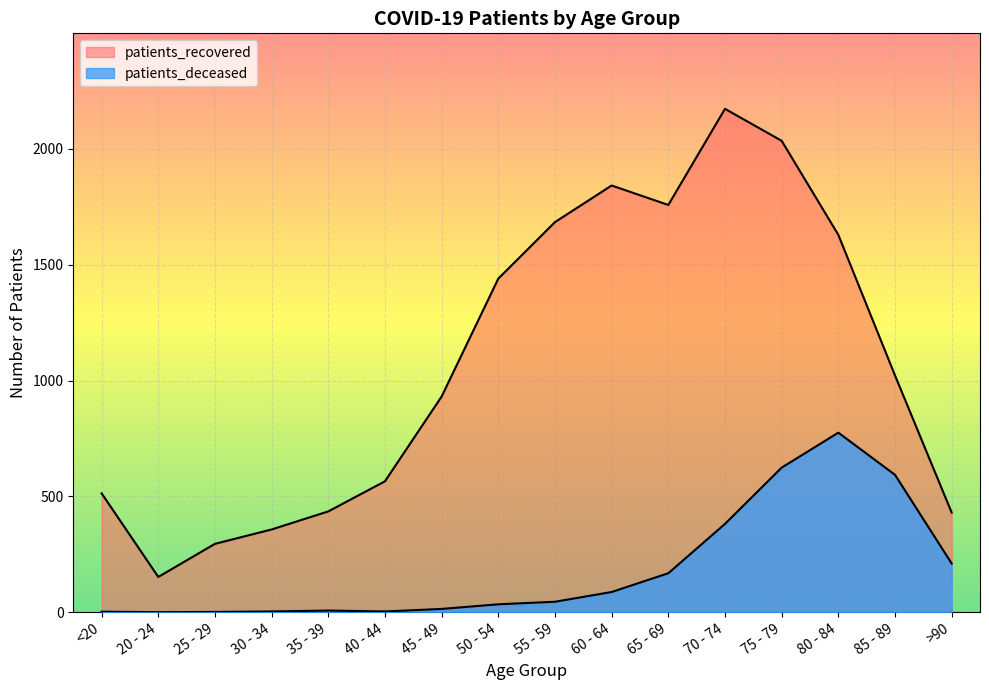

What is the difference between the highest and lowest values at 60 - 64?

1755